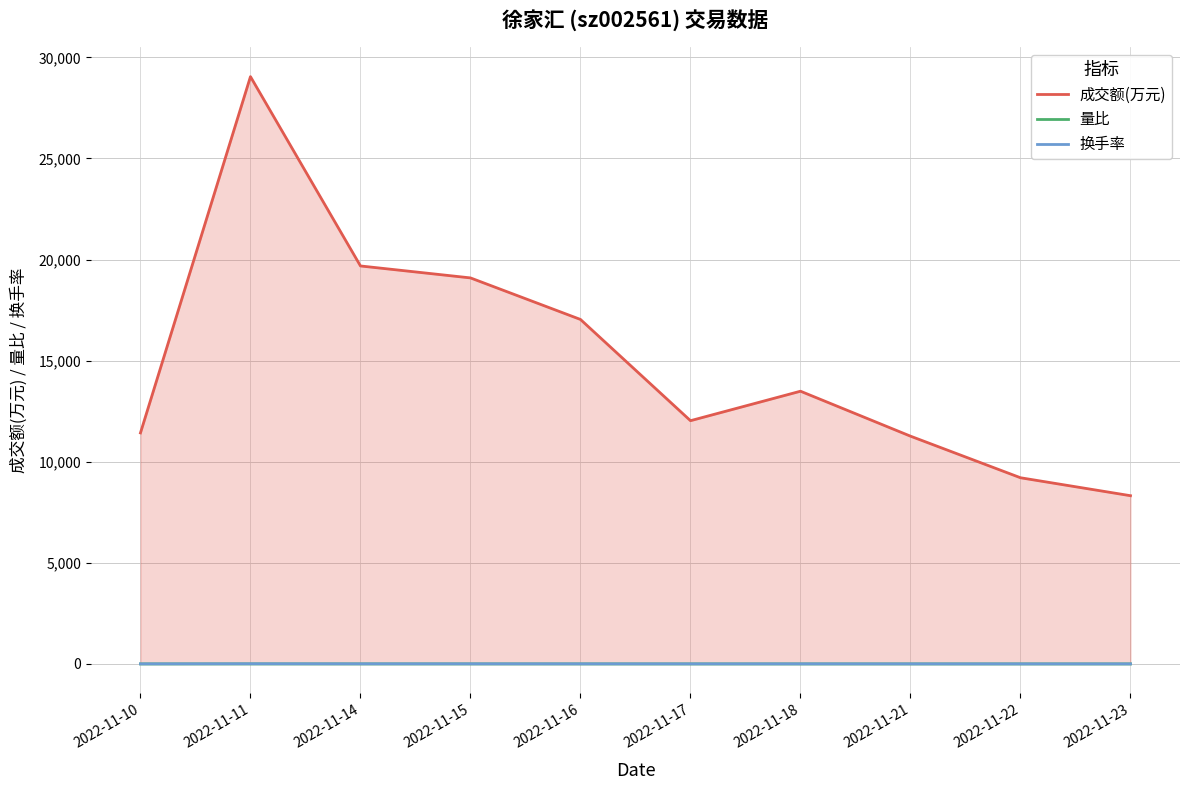

What is the maximum value for 量比?

1.5